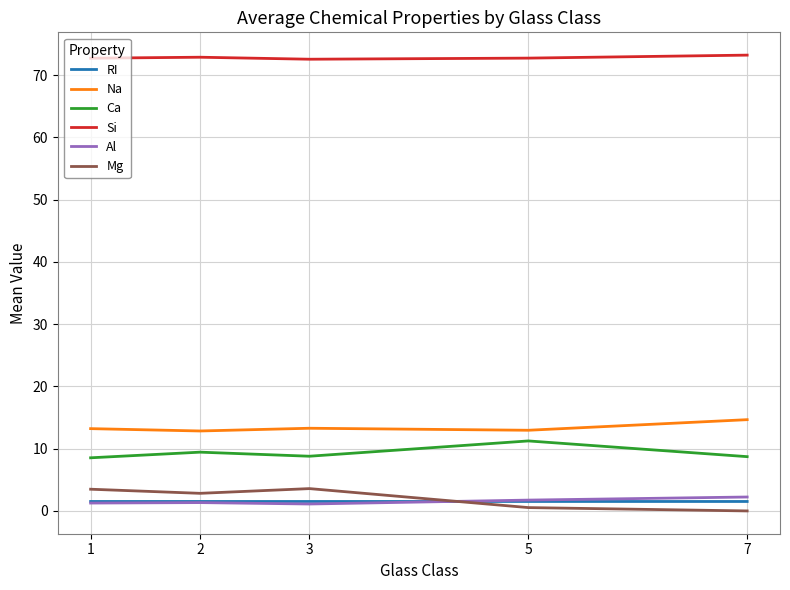

What is the total value across all series at 1?

100.7